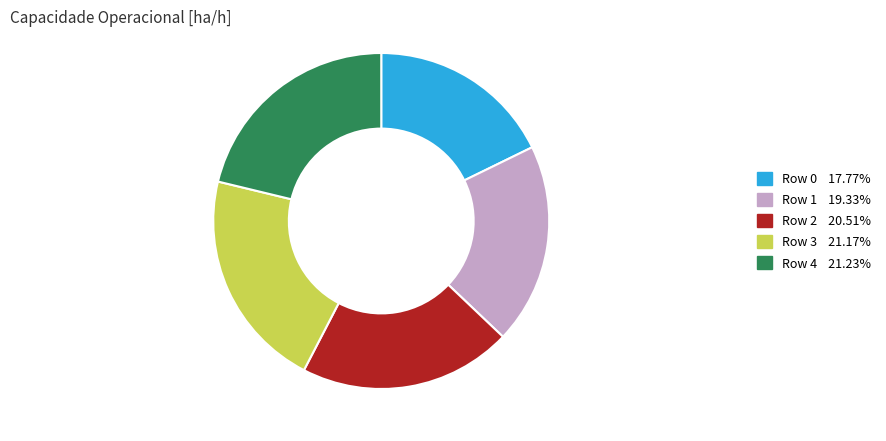

Is the sum of Row 3 21.17% and Row 4 21.23% greater than half?

No